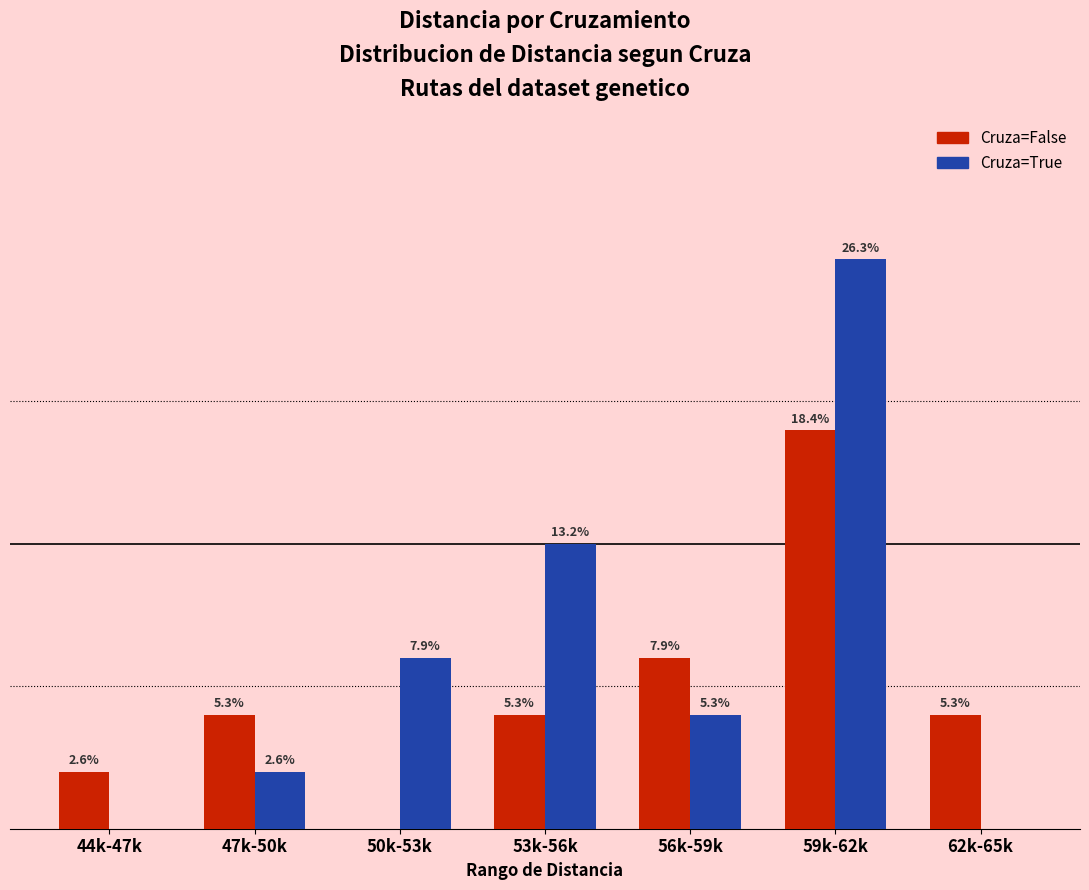

At which category is the sum across all series the highest?

59k-62k